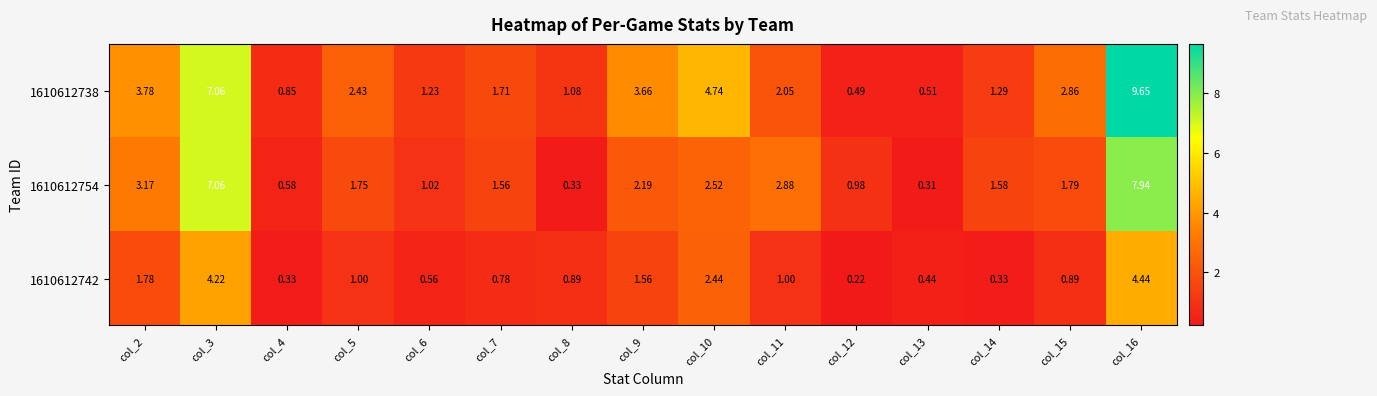

Is the value of 1610612754 at col_12 greater than the value of 1610612742 at col_6?

Yes